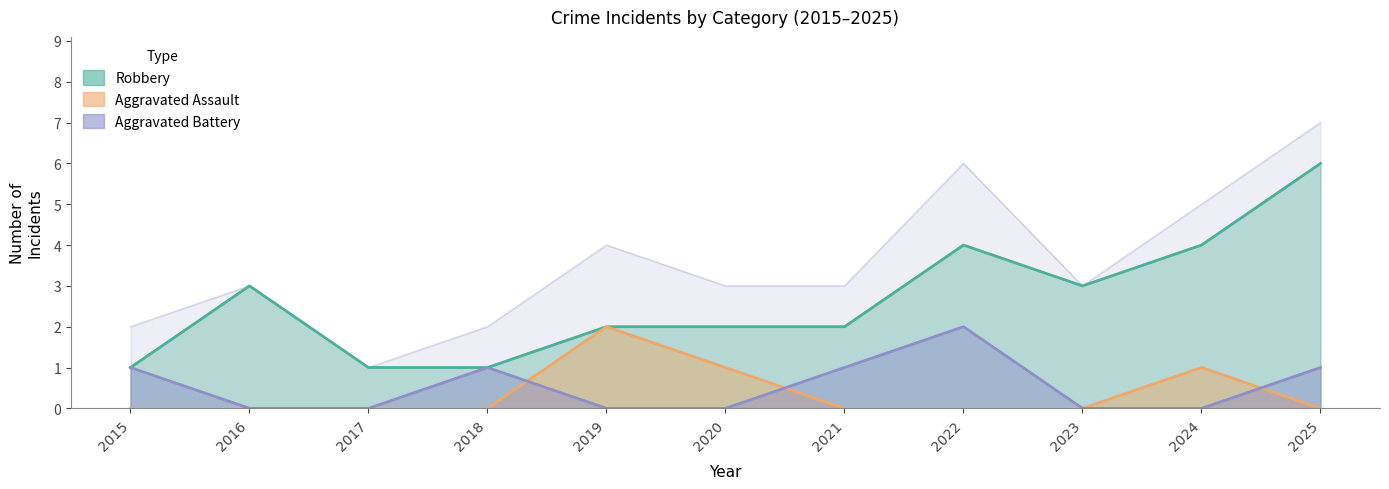

Which series has the widest spread of values?

Total